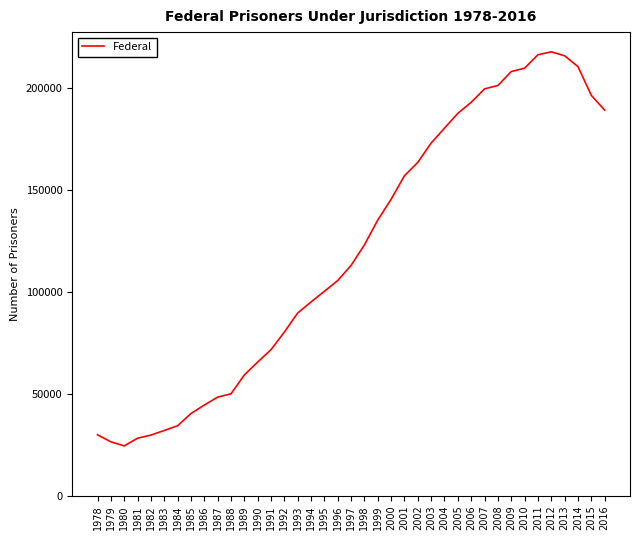

Approximately how many times larger is the value at 1986 compared to 2011?

0.2